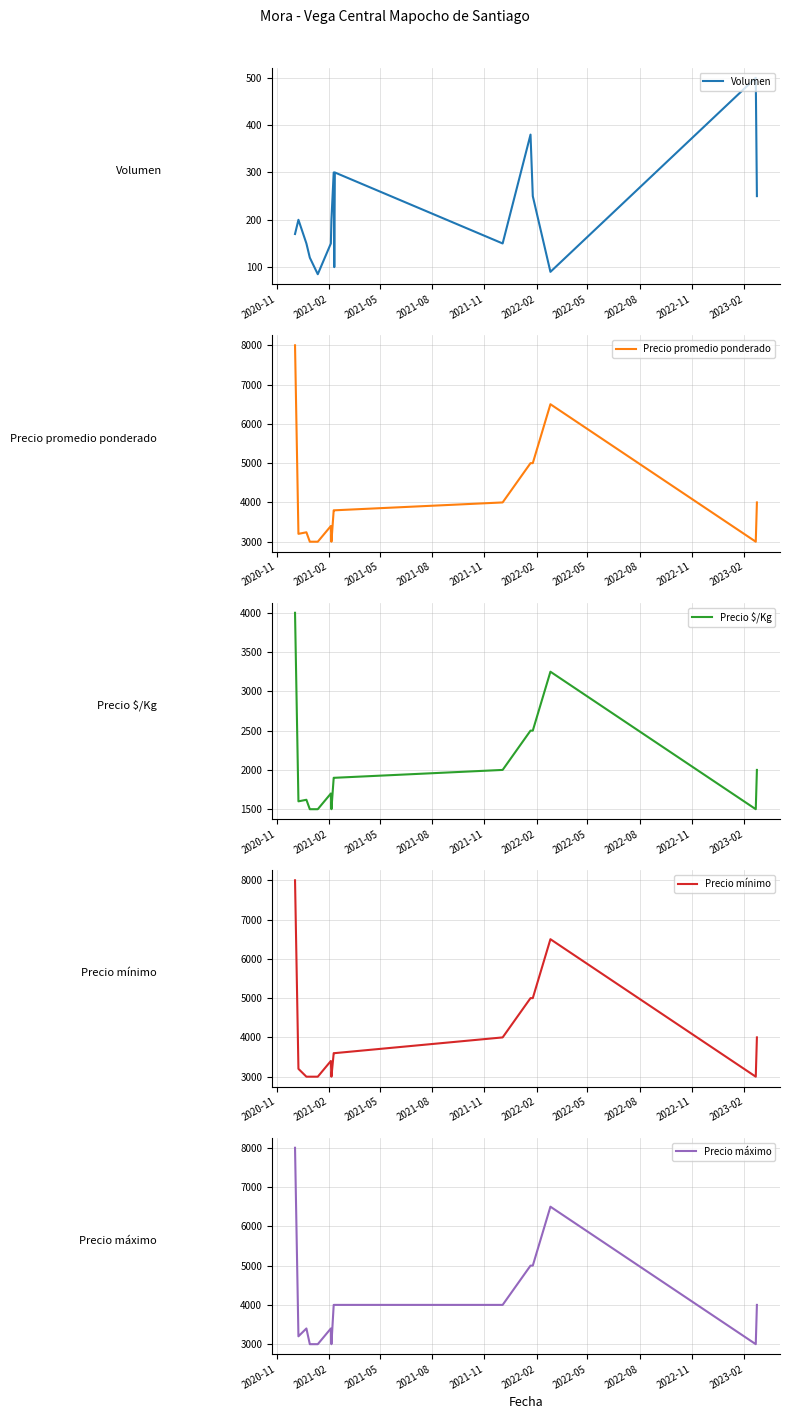

True or false: Volumen and Precio mínimo cross at least once.

False